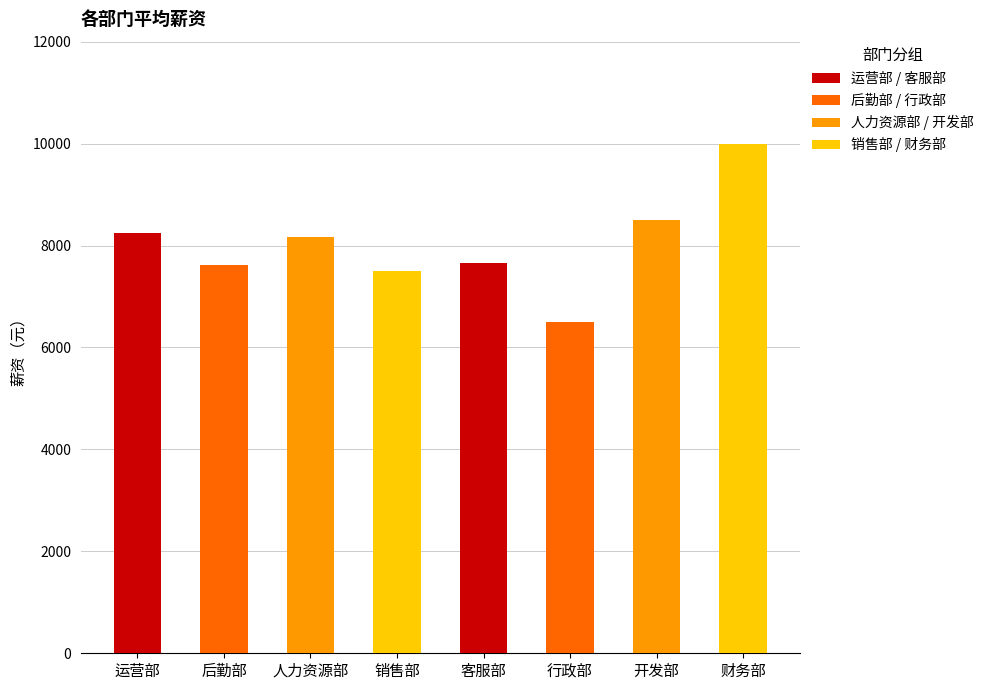

Read the value at 运营部.

8250.0